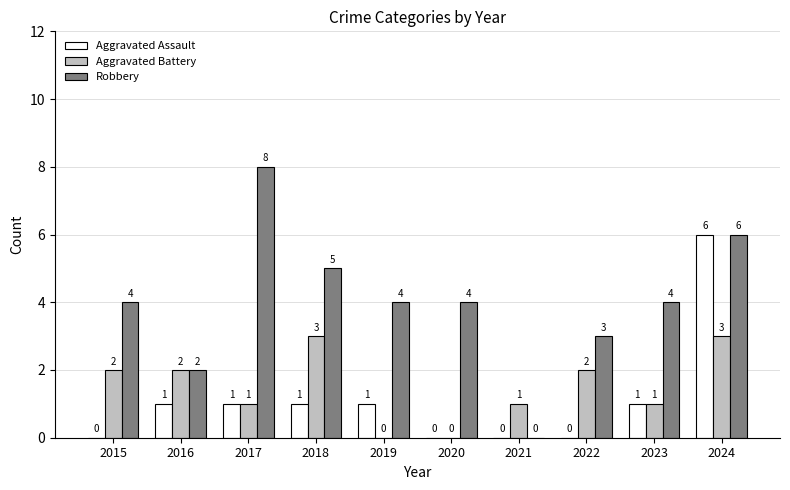

Reading left to right, transcribe all the data shown in this chart.

Aggravated Assault: 0	1	1	1	1	0	0	0	1	6
Aggravated Battery: 2	2	1	3	0	0	1	2	1	3
Robbery: 4	2	8	5	4	4	0	3	4	6